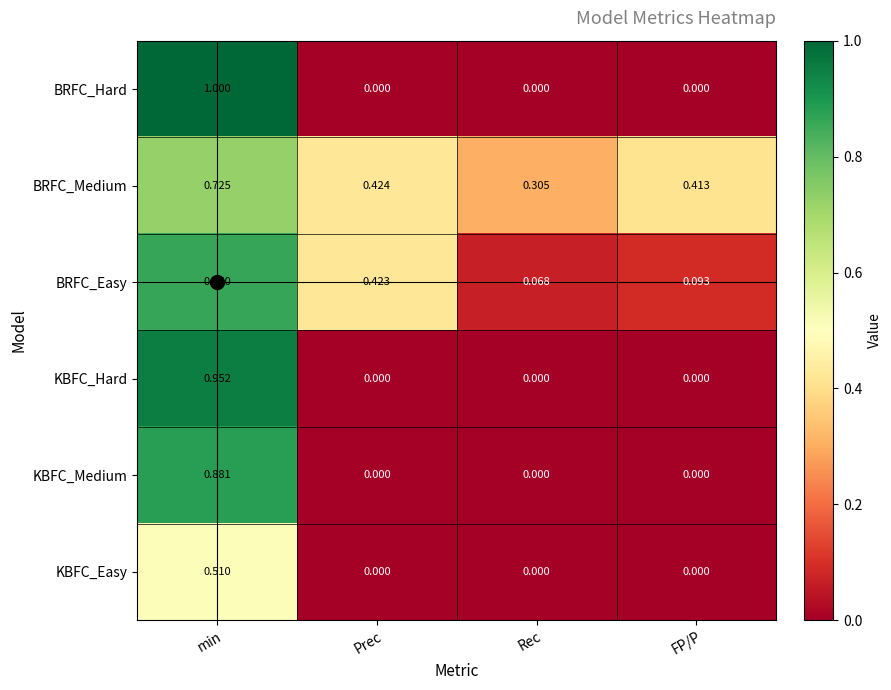

List the series in order of their peak value, lowest first.

KBFC_Easy, BRFC_Medium, BRFC_Easy, KBFC_Medium, KBFC_Hard, BRFC_Hard